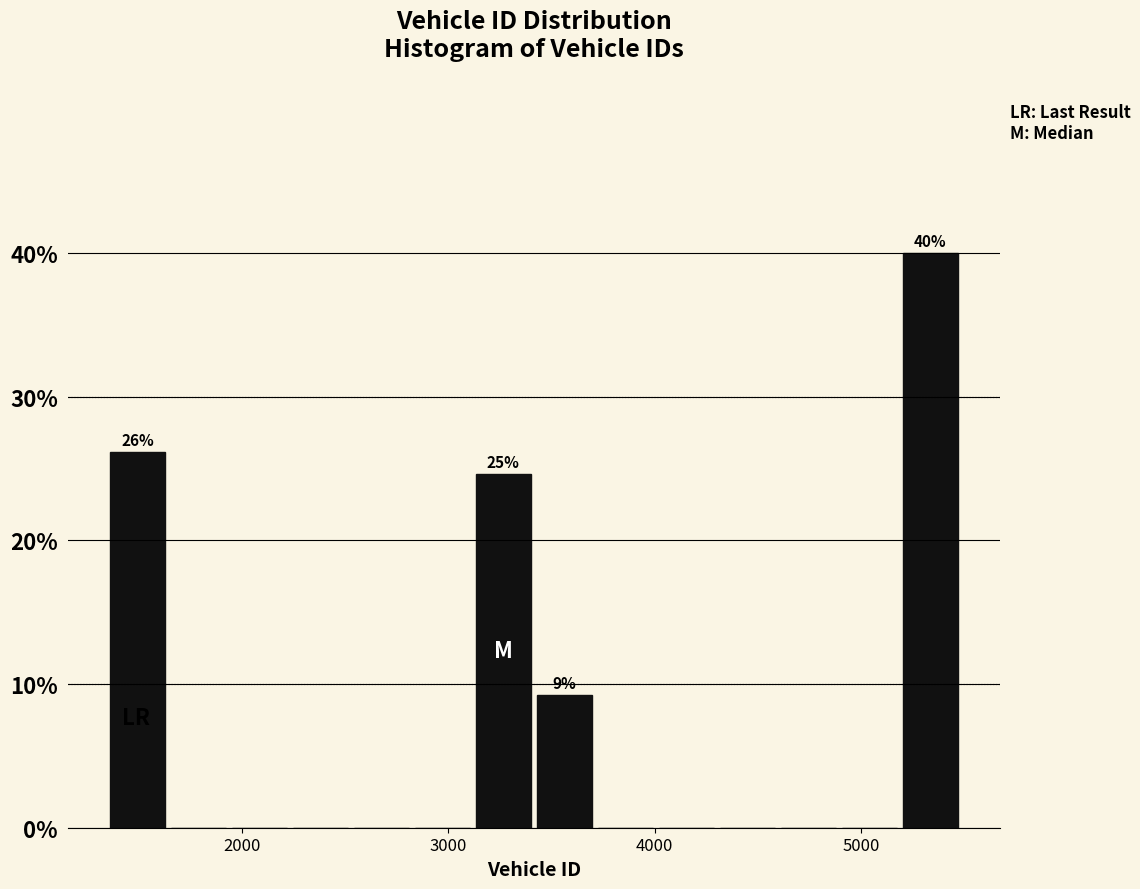

Around what value on the x-axis is the tallest bar? Give the approximate position of its centre, as read against the axis.

5300